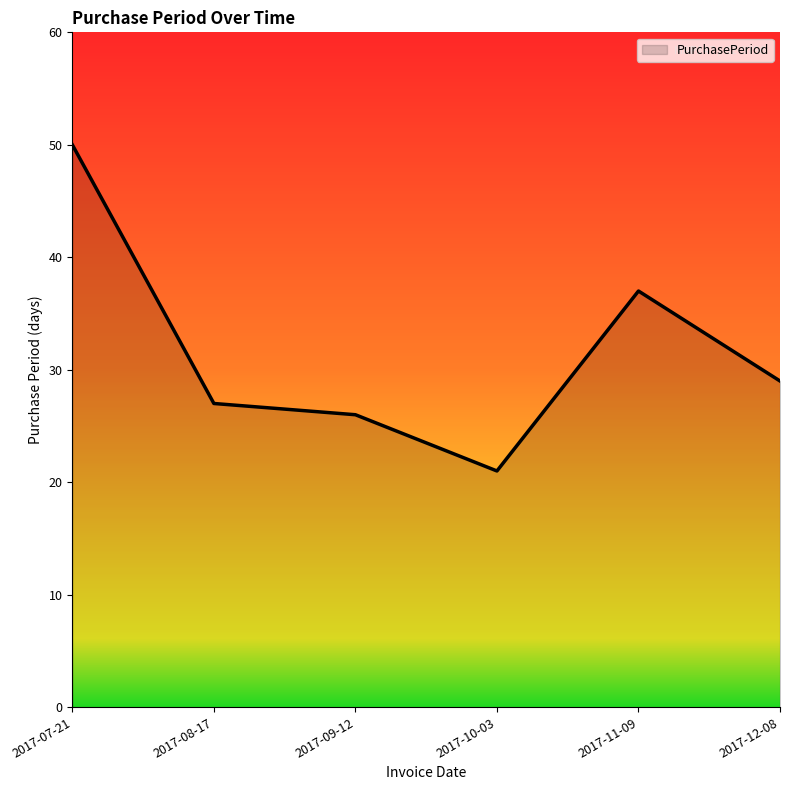

The chart shows a value of 50 at 2017-07-21. True or false?

True